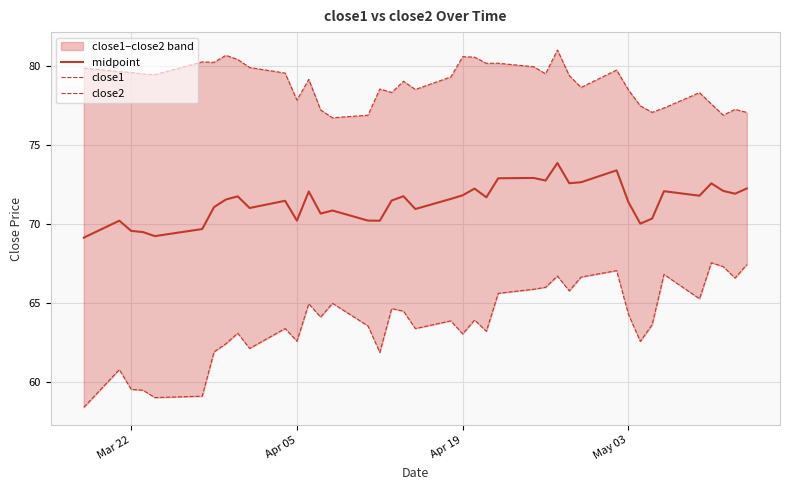

What is the lowest value of the midpoint series?

69.1